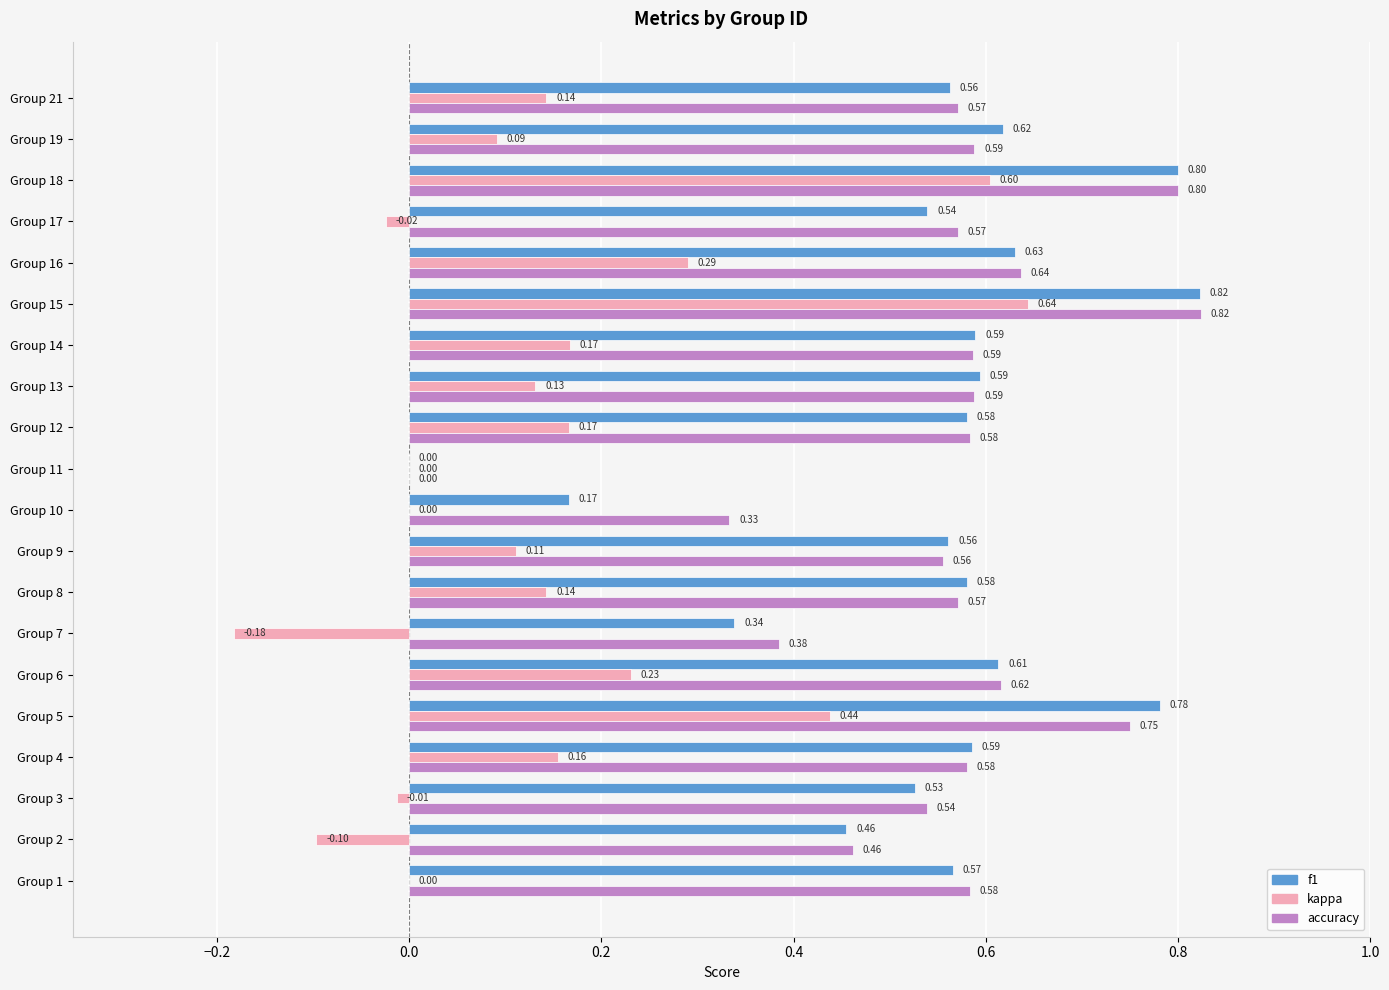

What is the sum of the accuracy values at Group 2 and Group 16?

1.1